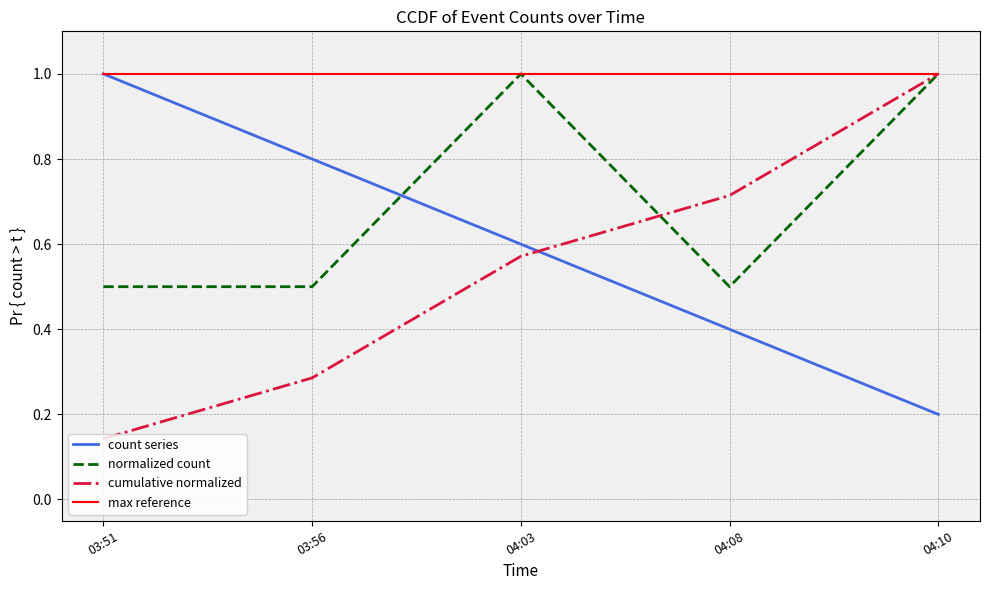

The value of count series at 03:56 is 0.6. True or false?

False